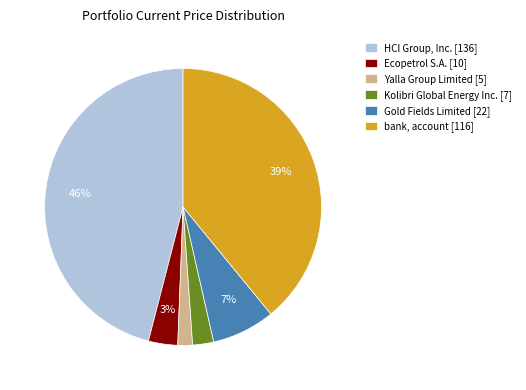

Which category has the biggest portion of the pie?

HCI Group, Inc. [136]